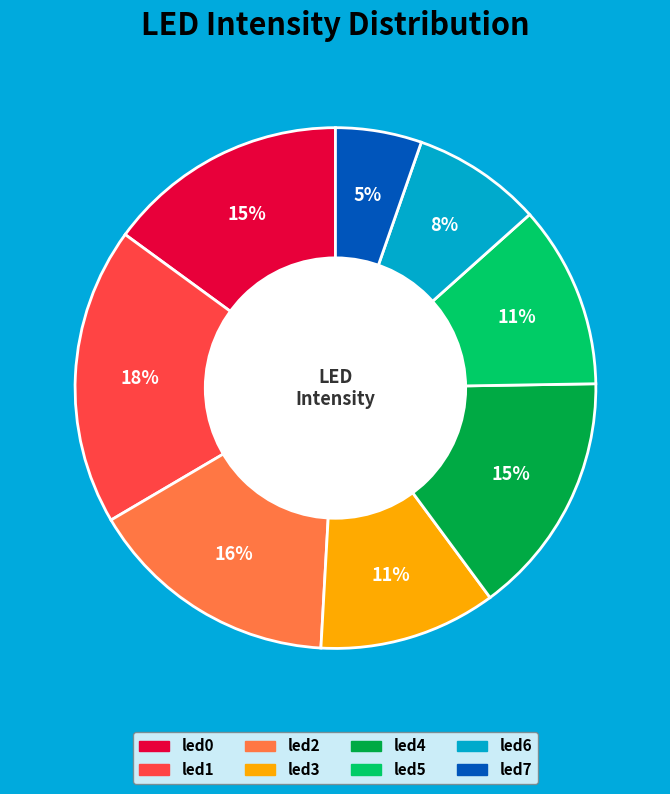

What percentage is the led6 slice, to the nearest percent?

8%